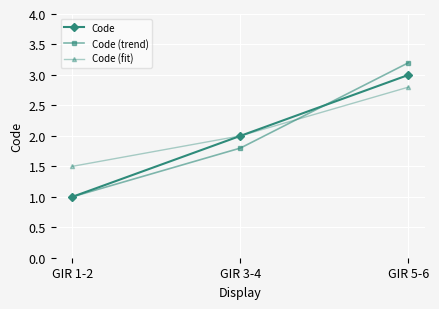

The value of Code (trend) at GIR 3-4 is 0.4. True or false?

False